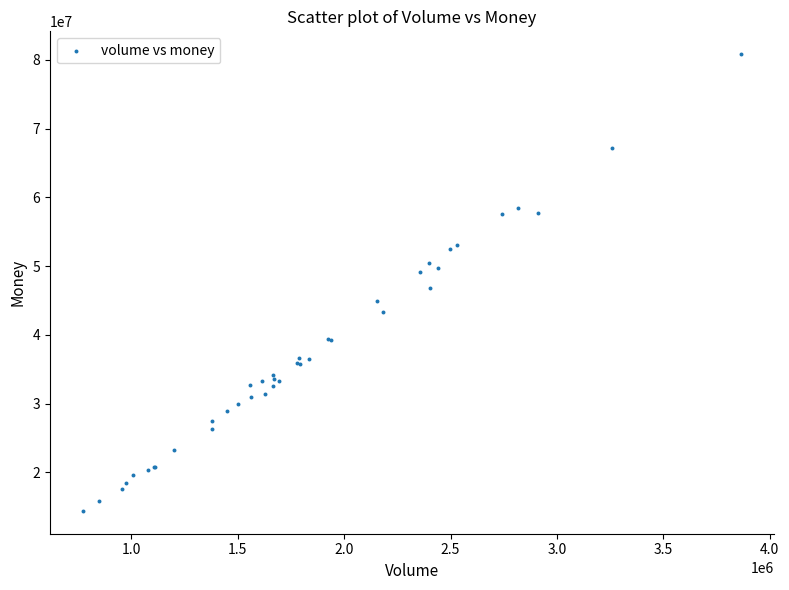

What Y value in the scatter plot is closest to 47626206?

46868847.0